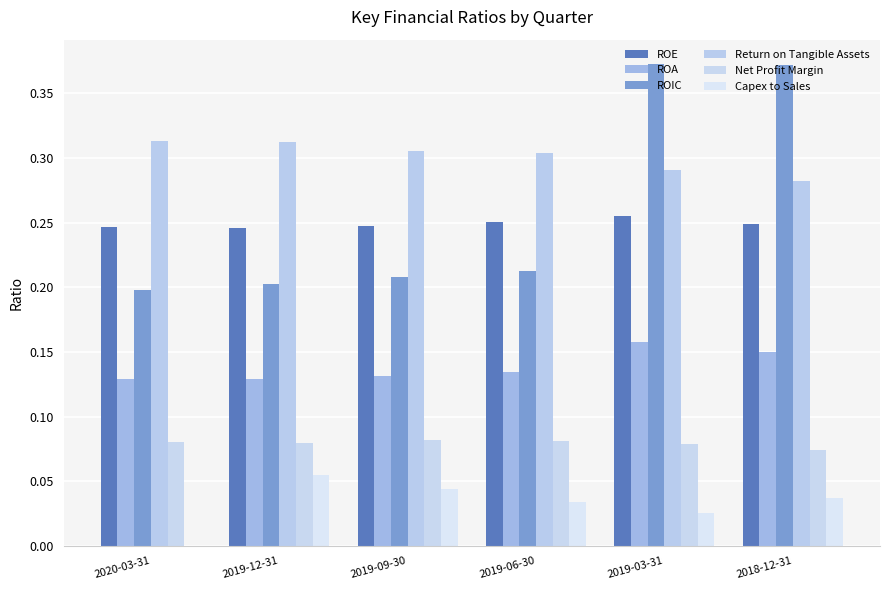

The ROE series shows 0.1 at 2019-06-30. True or false?

False